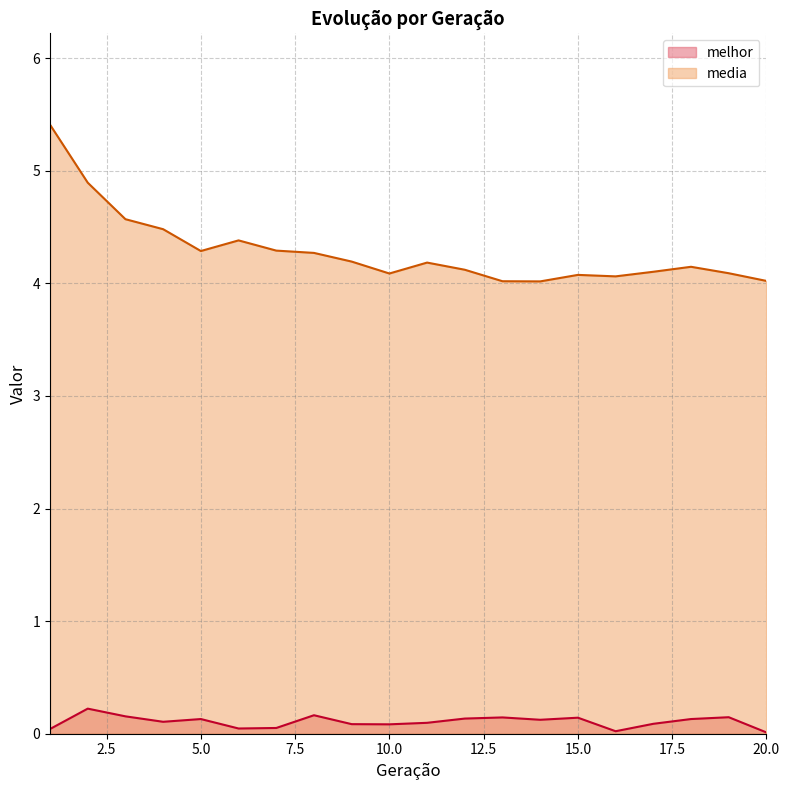

How many lines are shown in the chart?

2